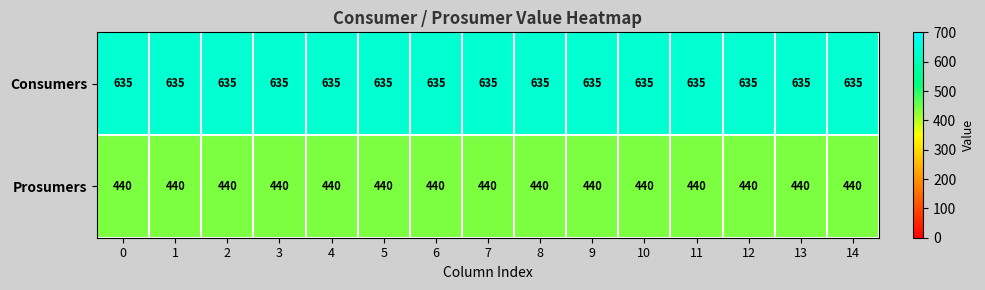

What is the total value across all series at 6?

1075